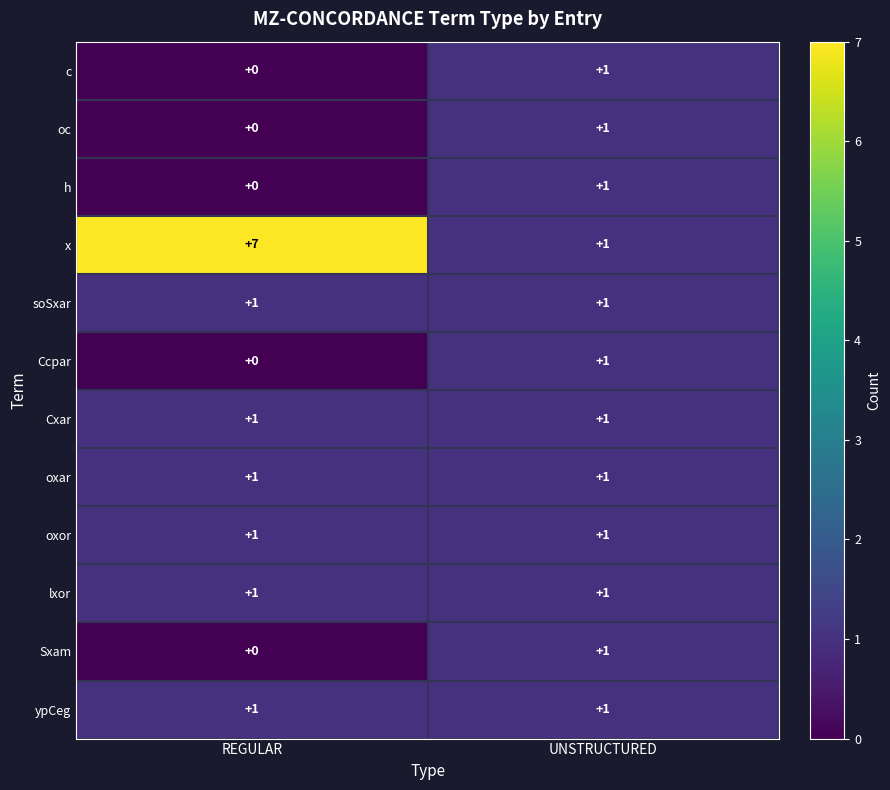

What is the total value across all series at REGULAR?

13